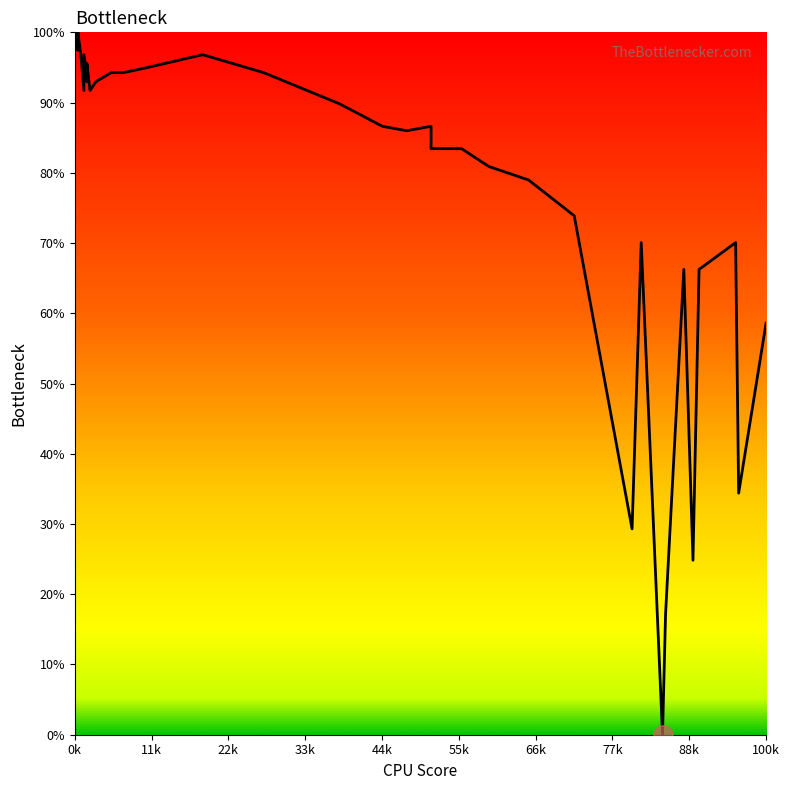

How many categories are shown in the chart?

40